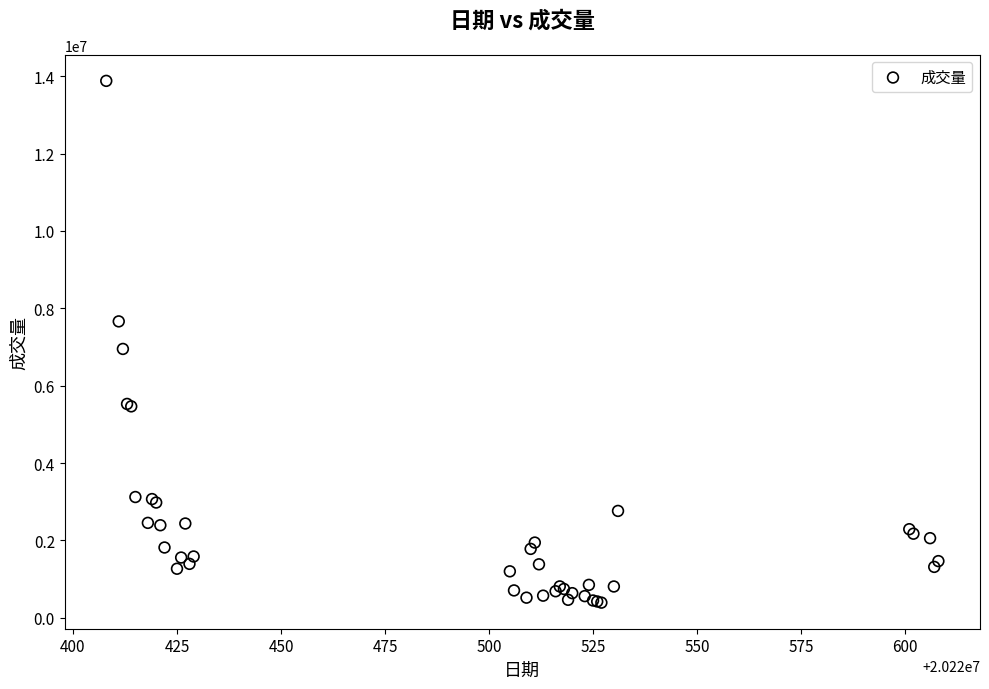

What Y value in the scatter plot is closest to 7135621?

6949951